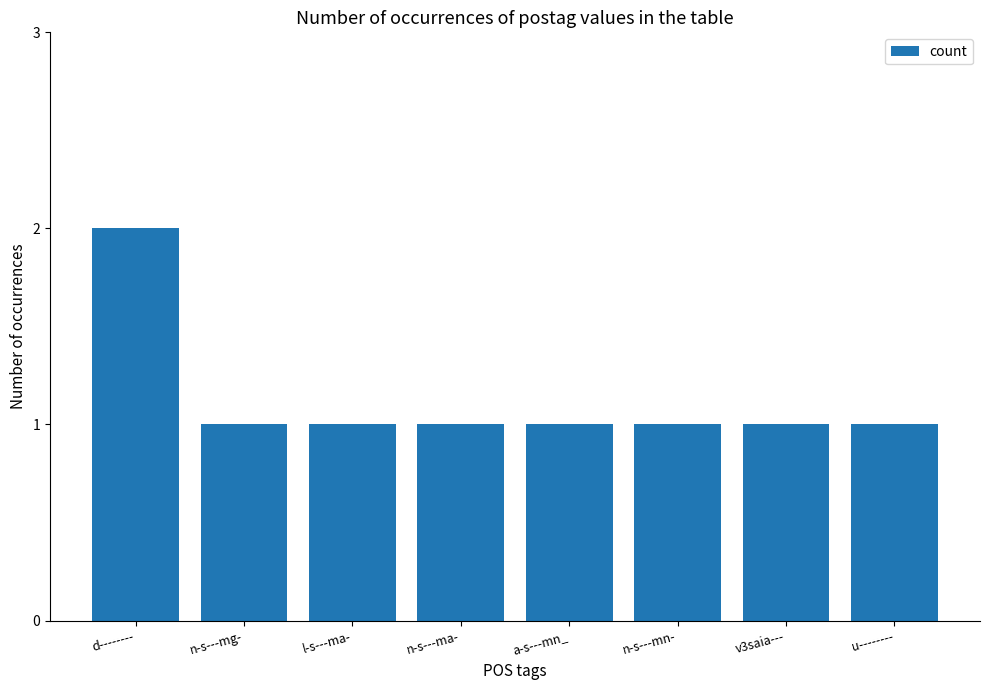

Between d-------- and n-s---mn-, which is larger?

d--------